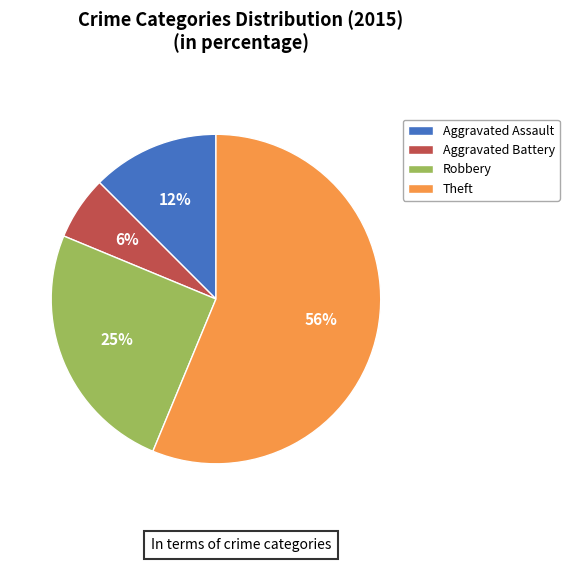

Count the number of slices in the pie.

4